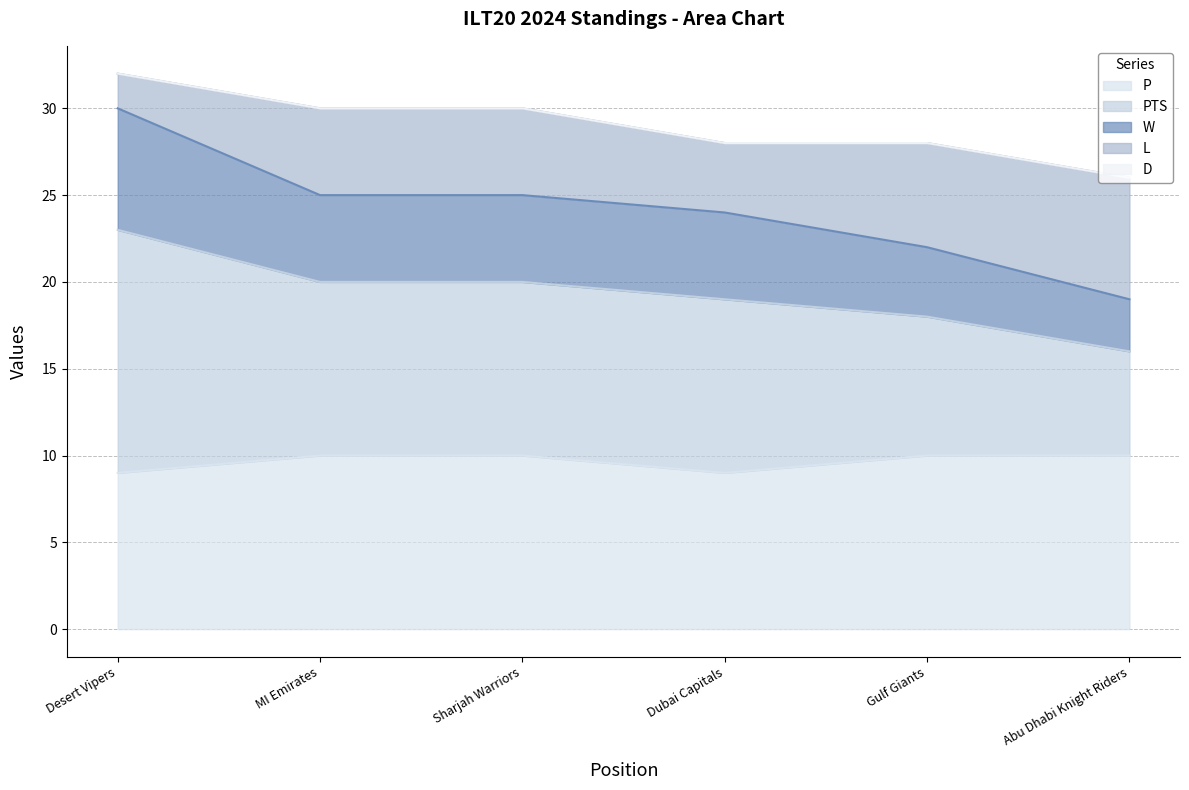

Between Desert Vipers and Abu Dhabi Knight Riders, which is larger?

Desert Vipers